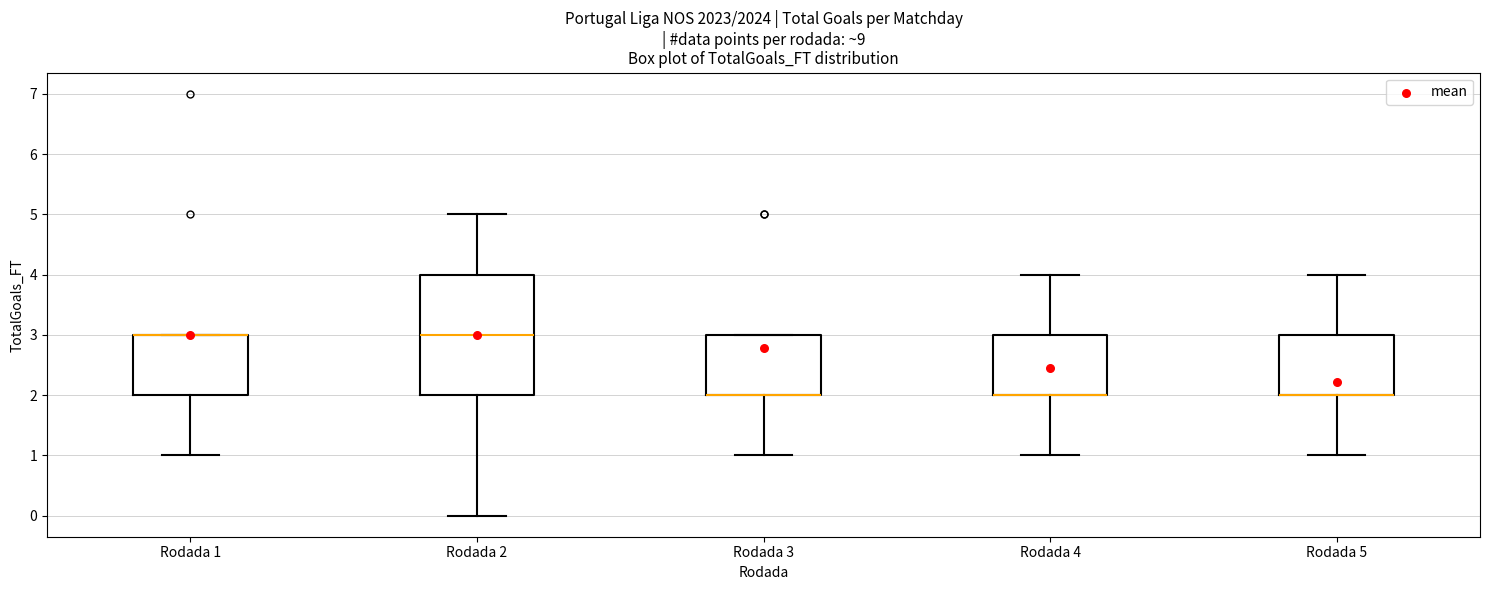

Comparing the boxes themselves (not the whiskers), which one is the tallest?

Rodada 2